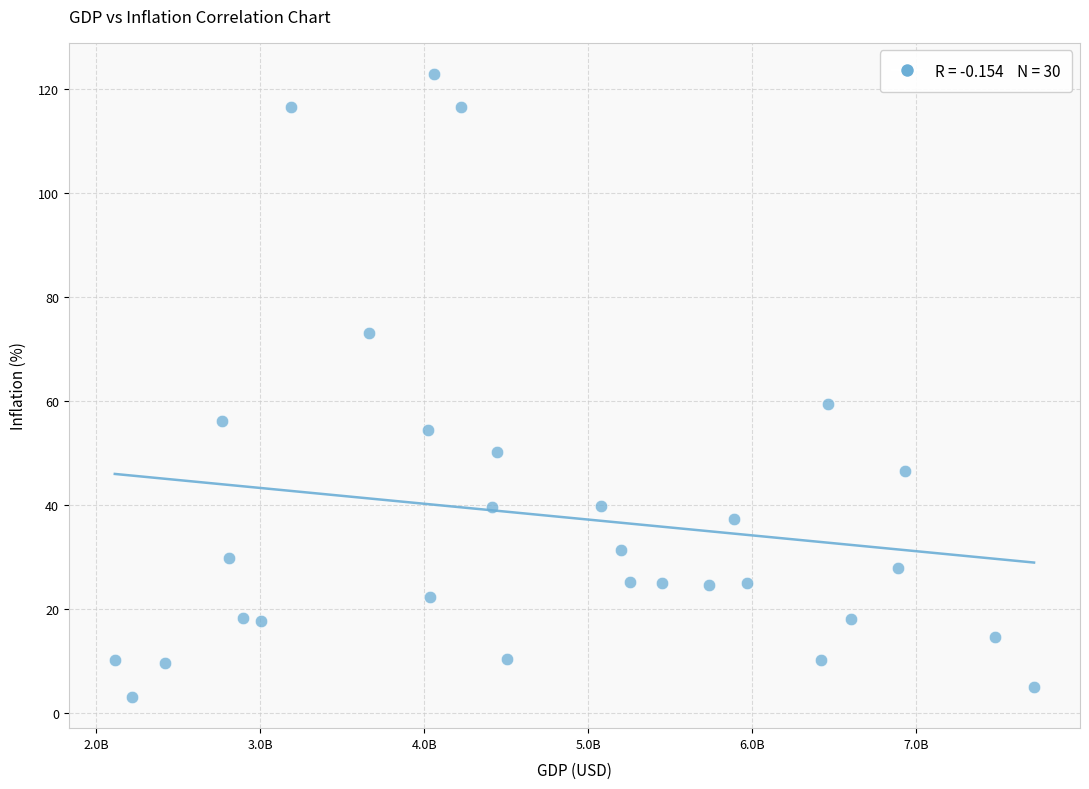

What Y value in the scatter plot is closest to 62?

59.5